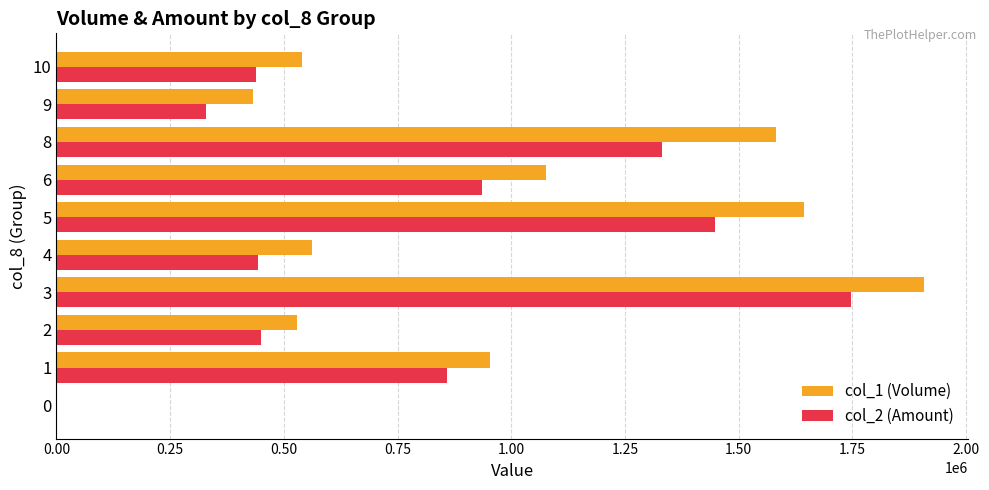

The value of col_2 (Amount) at 4 is 759119. True or false?

False